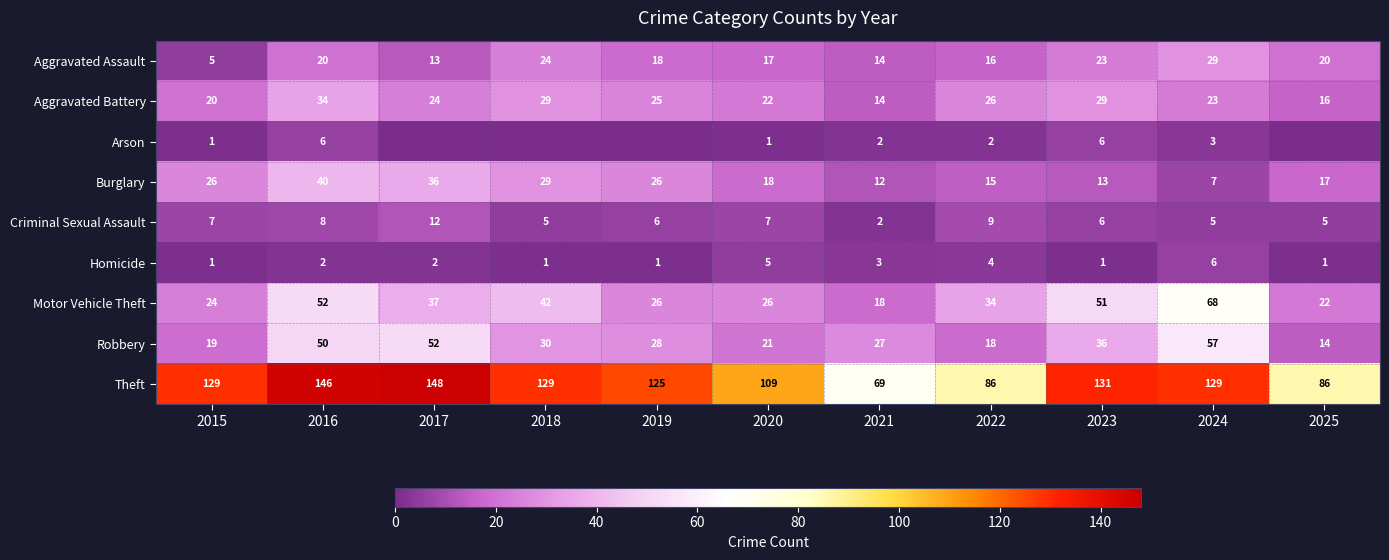

The Arson series shows 6 at 2016. True or false?

True